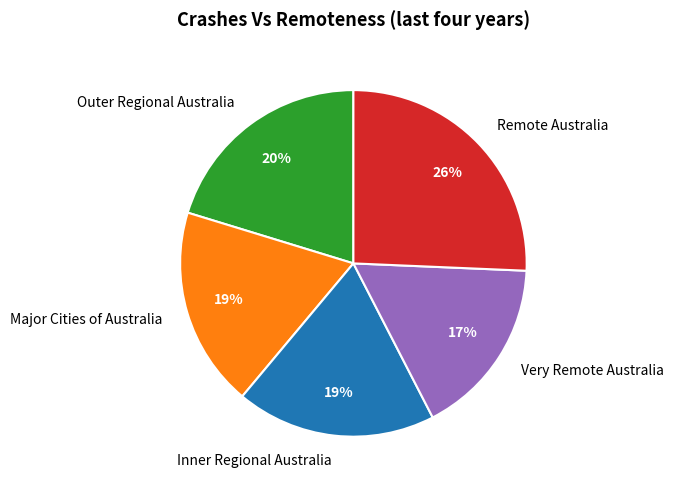

The Major Cities of Australia slice represents 33% of the pie. True or false?

False